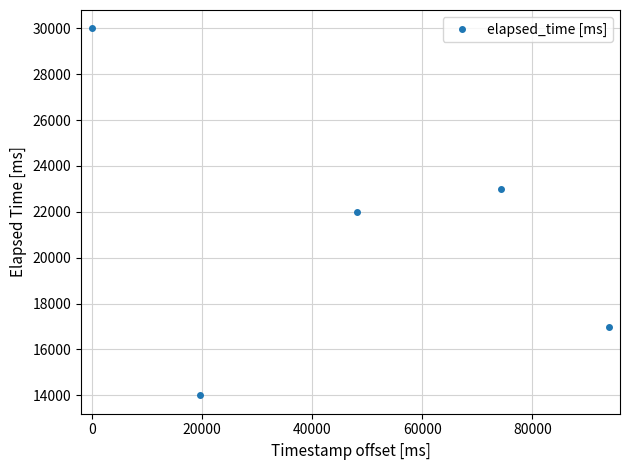

What is the difference between the maximum and minimum values?

16000